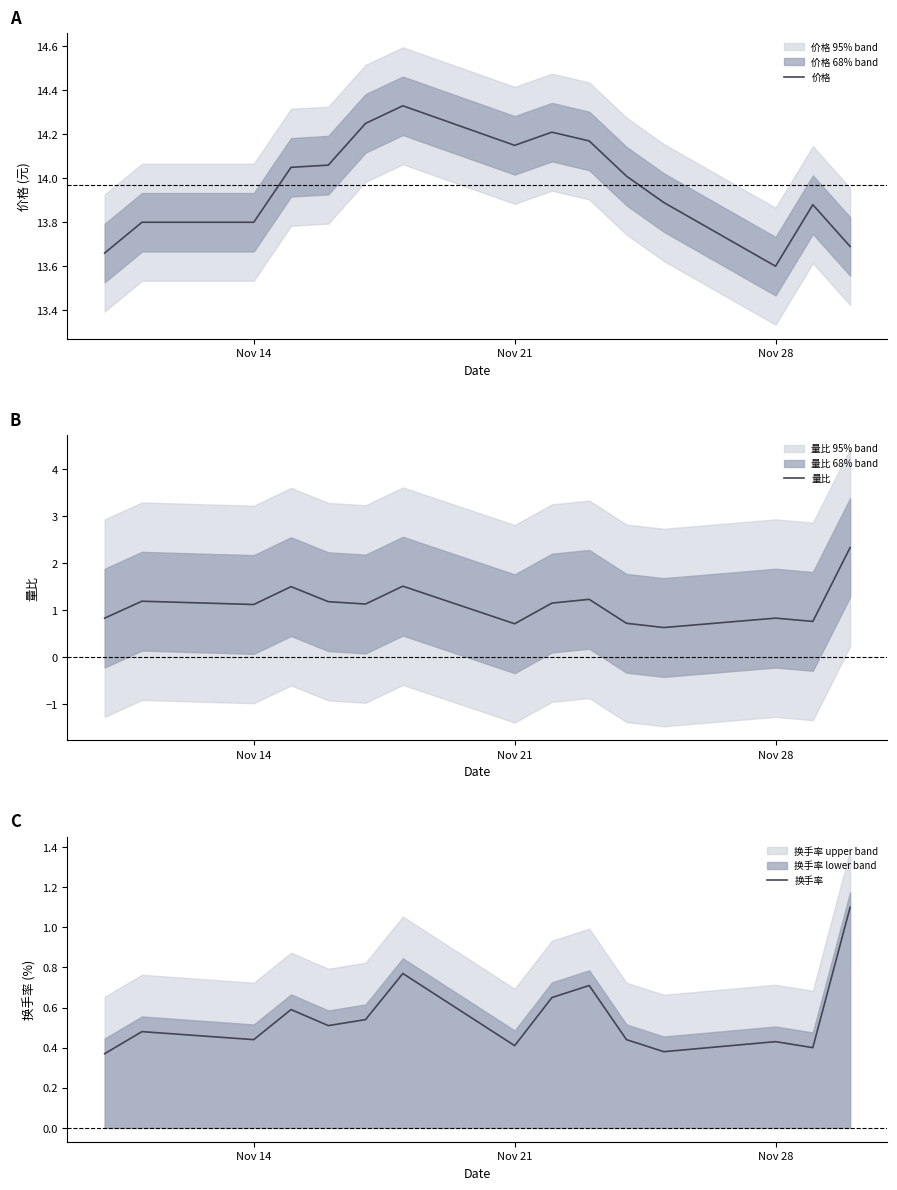

What is the smallest value displayed?

0.4